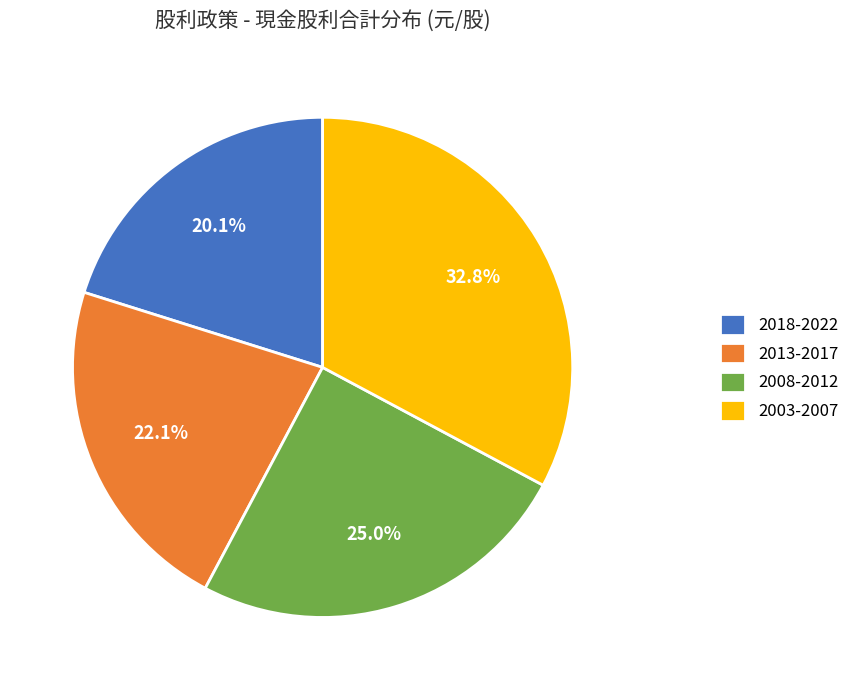

What percentage do 2013-2017 and 2003-2007 together represent?

54.9%